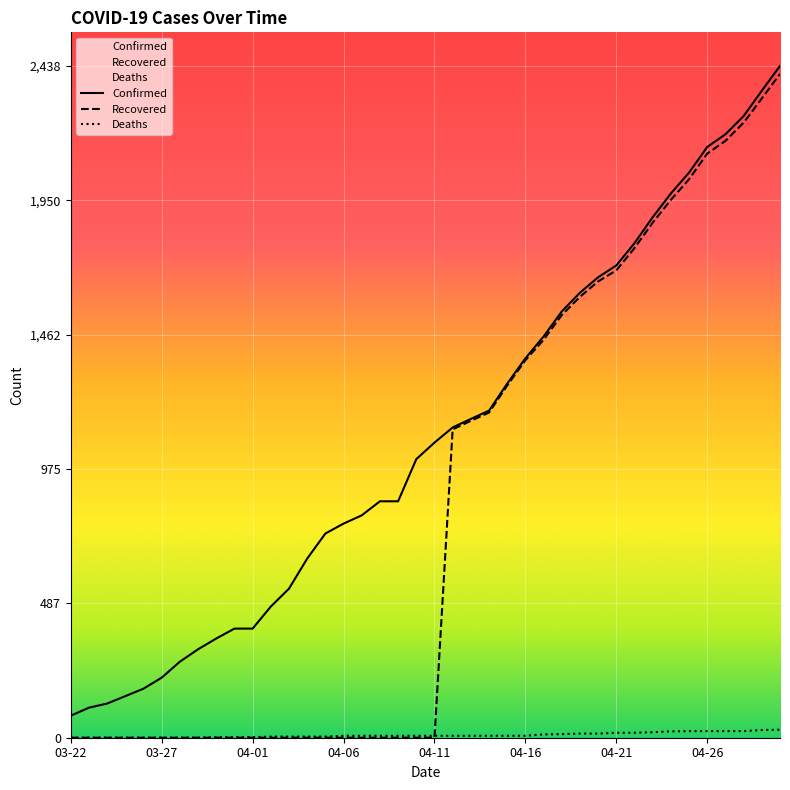

What are all the series names shown in the legend?

Confirmed, Deaths, Recovered